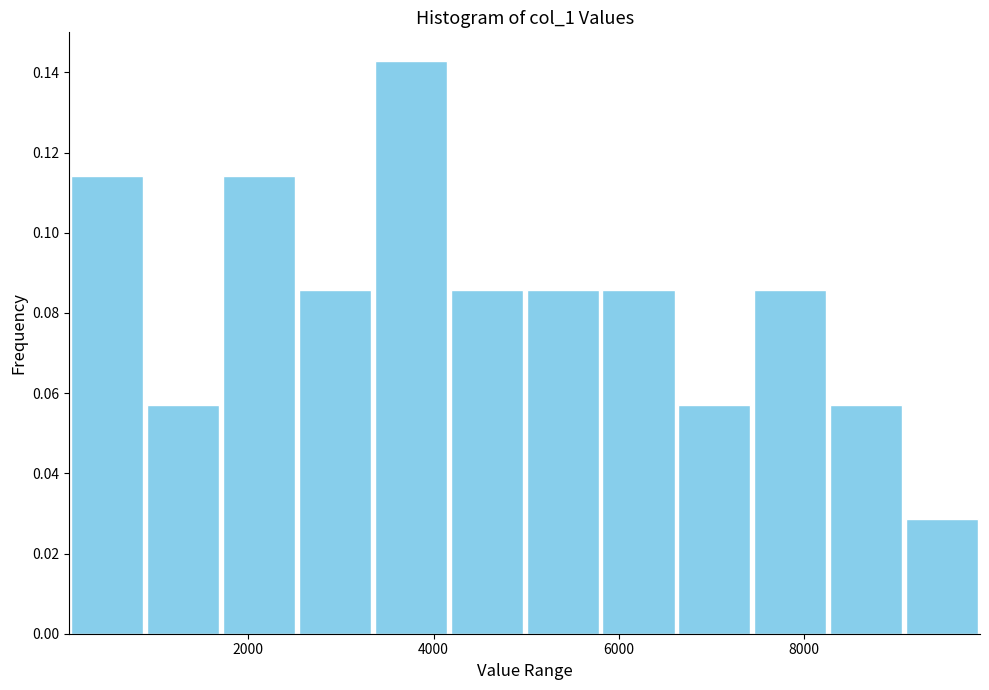

How tall is the bar that spans 800 to 1800 on the x-axis? Neither the bar edges nor the heights are printed on the chart, so give them approximately, as read against the axes.

0.058